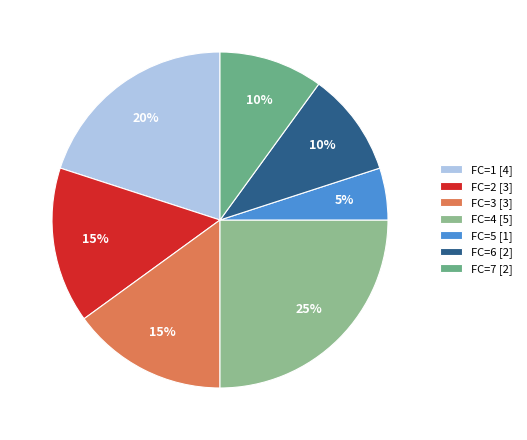

What is the smallest slice in the pie chart?

FC=5 [1]